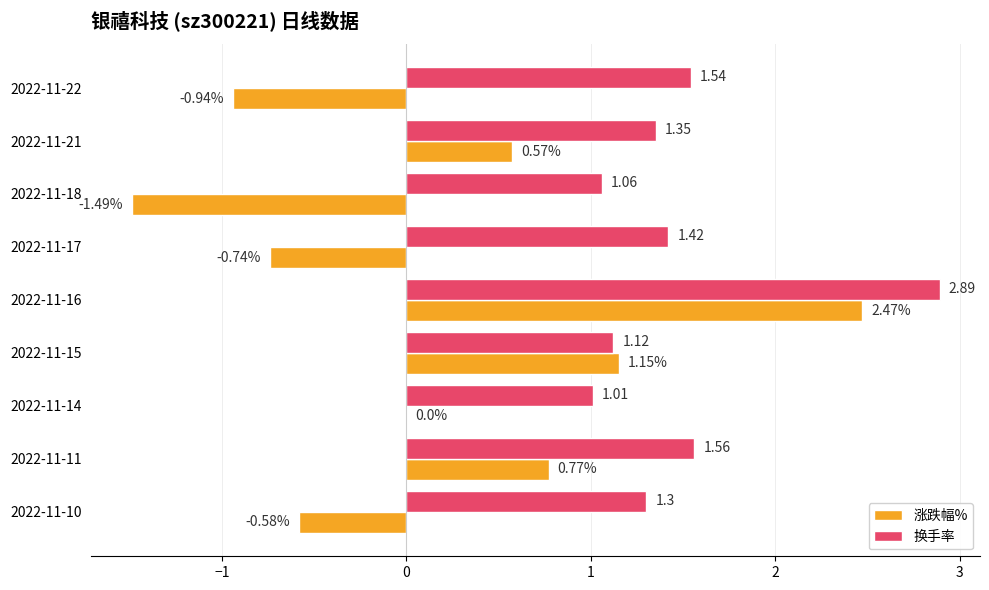

What is the sum of all 涨跌幅% values?

1.2